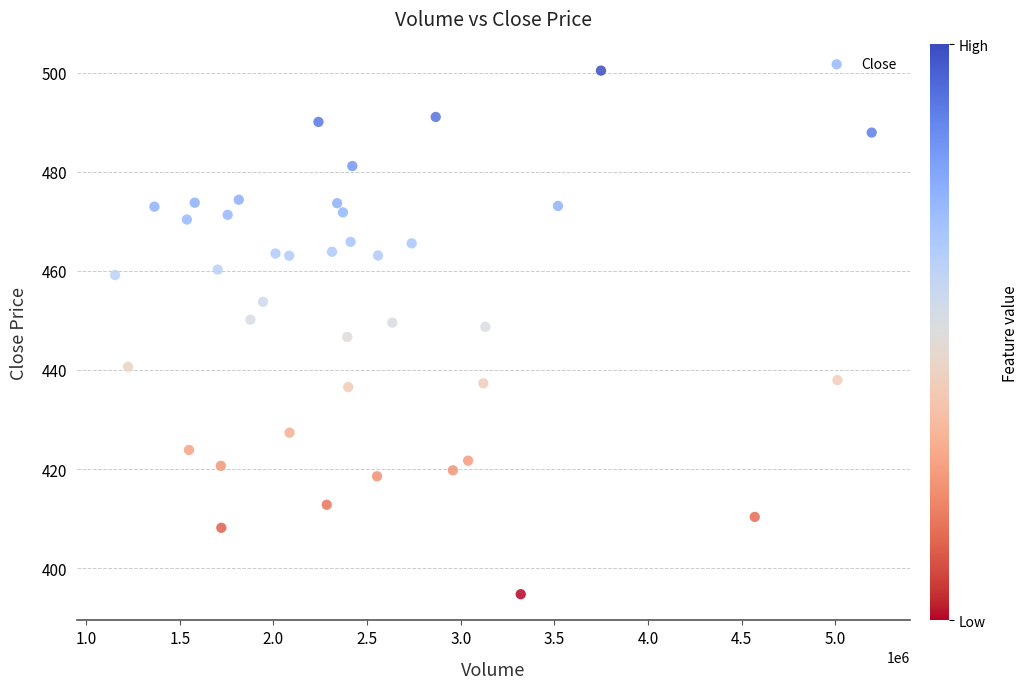

What is the range of X values (max minus min)?

4039974.0